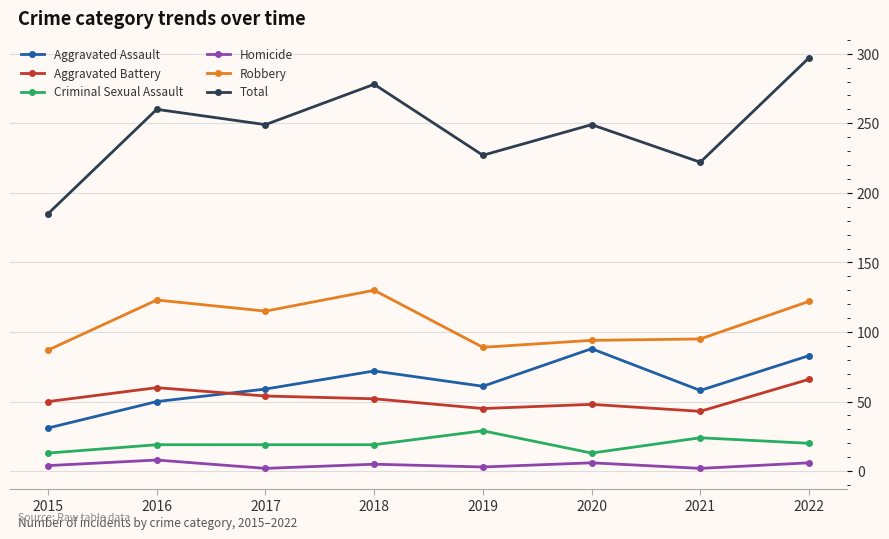

The value of Total at 2022 is 406. True or false?

False